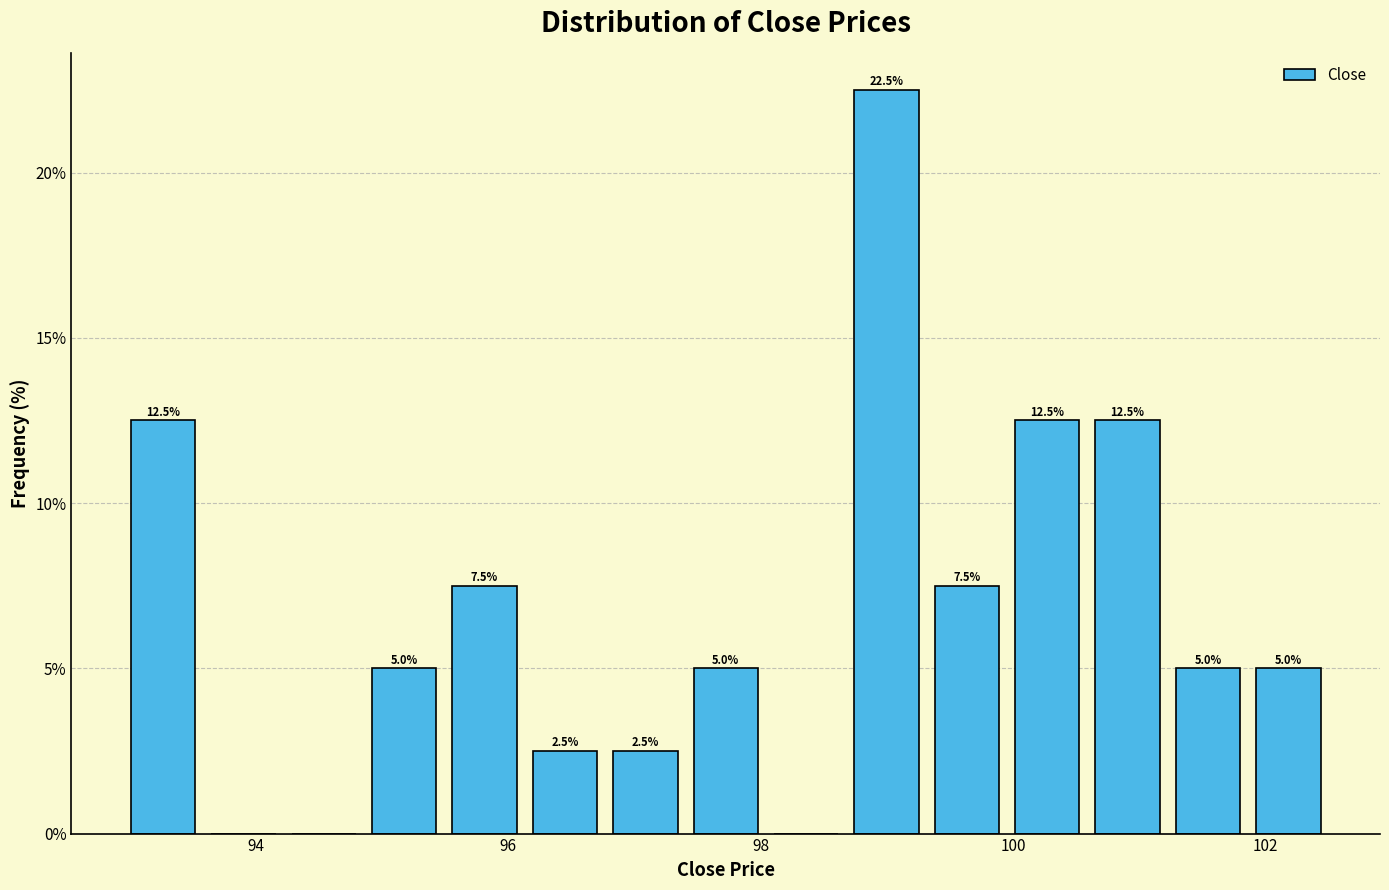

Read against the x-axis, roughly where is the centre of the tallest bar?

99.0